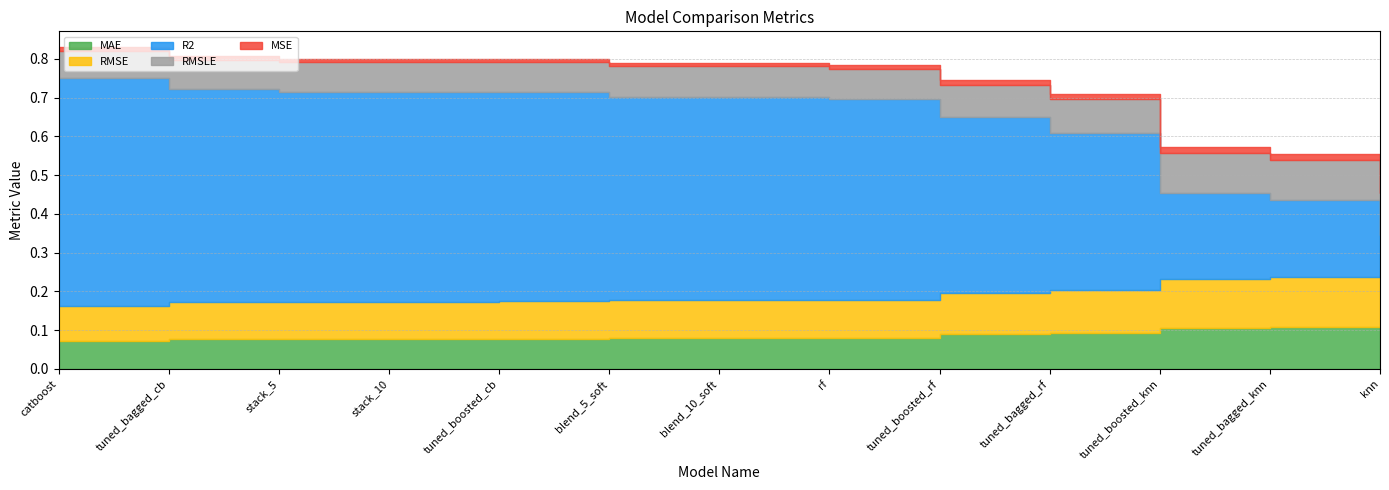

What is the total value across all series at tuned_boosted_rf?

0.7